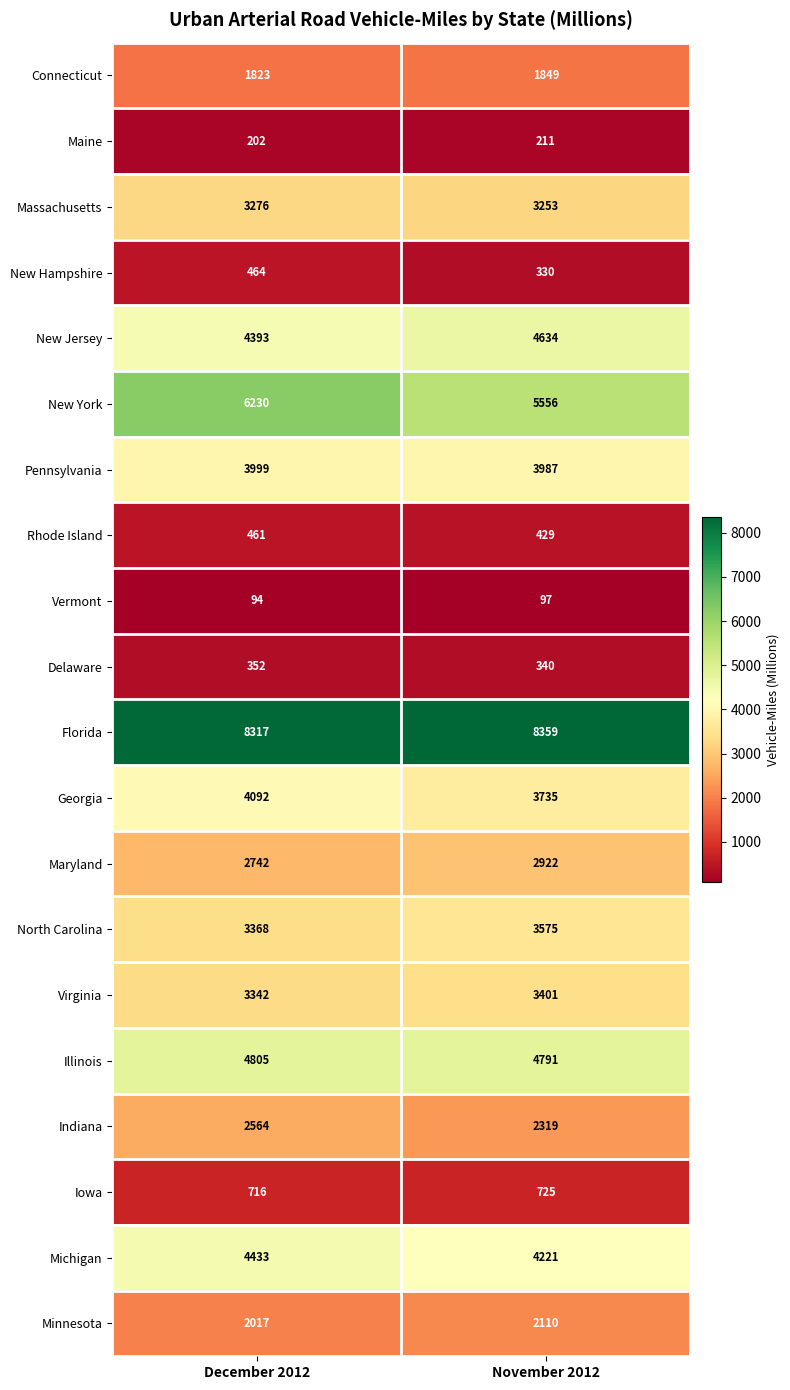

Count the number of categories in the chart.

2